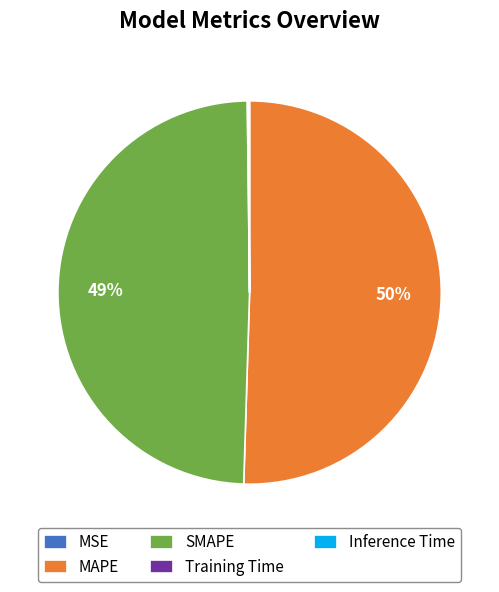

Is it true that SMAPE is 40% of the pie?

False